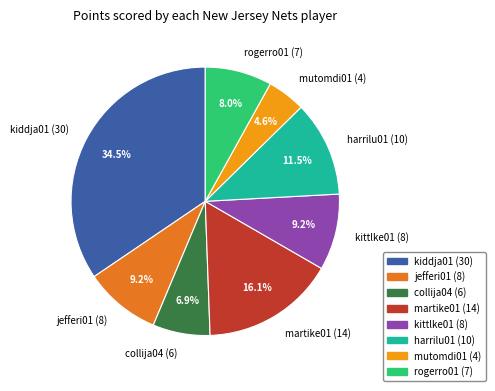

To the nearest percent, what is the difference between the collija04 and jefferi01 slice percentages?

2%